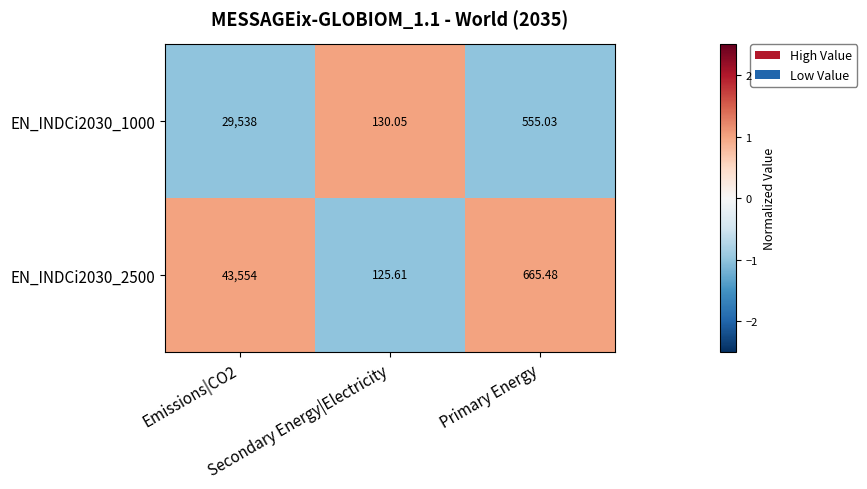

Which series has the largest total across all categories?

EN_INDCi2030_2500